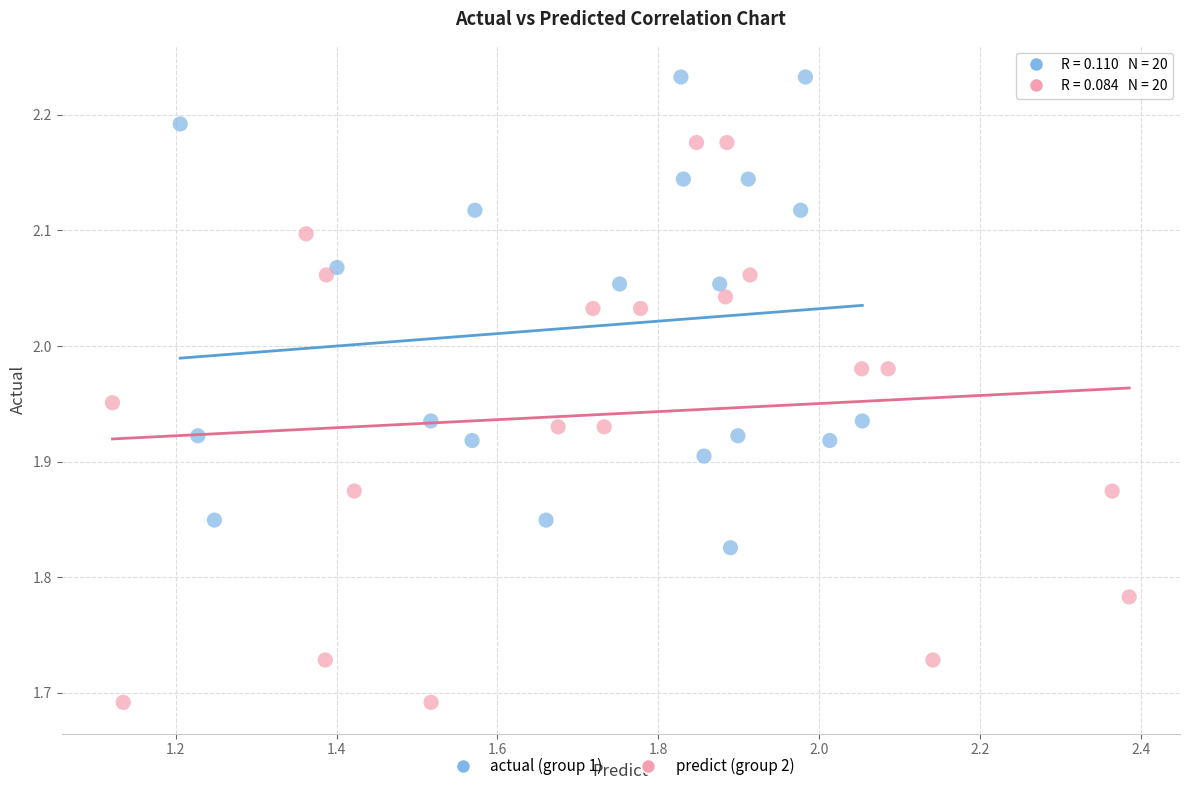

Which series contains the highest Y value?

actual (group 1)